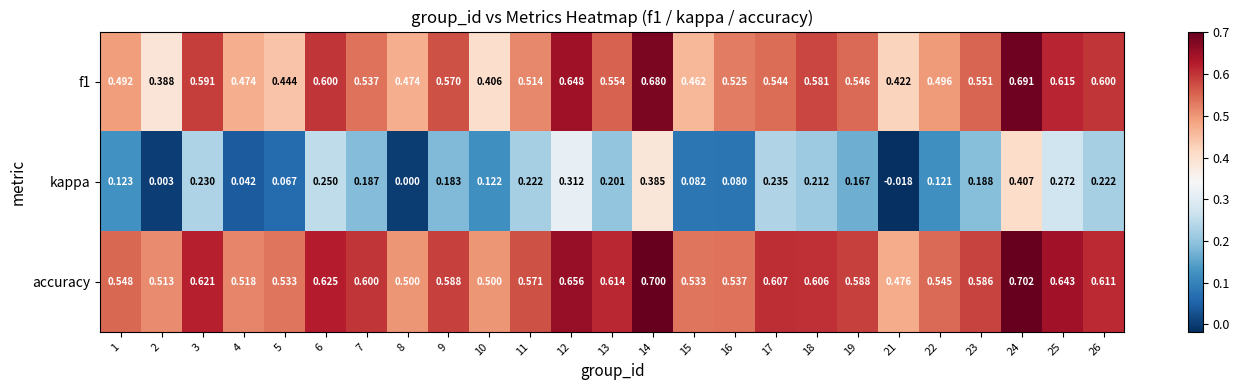

Which series changed the most between 2 and 23?

kappa